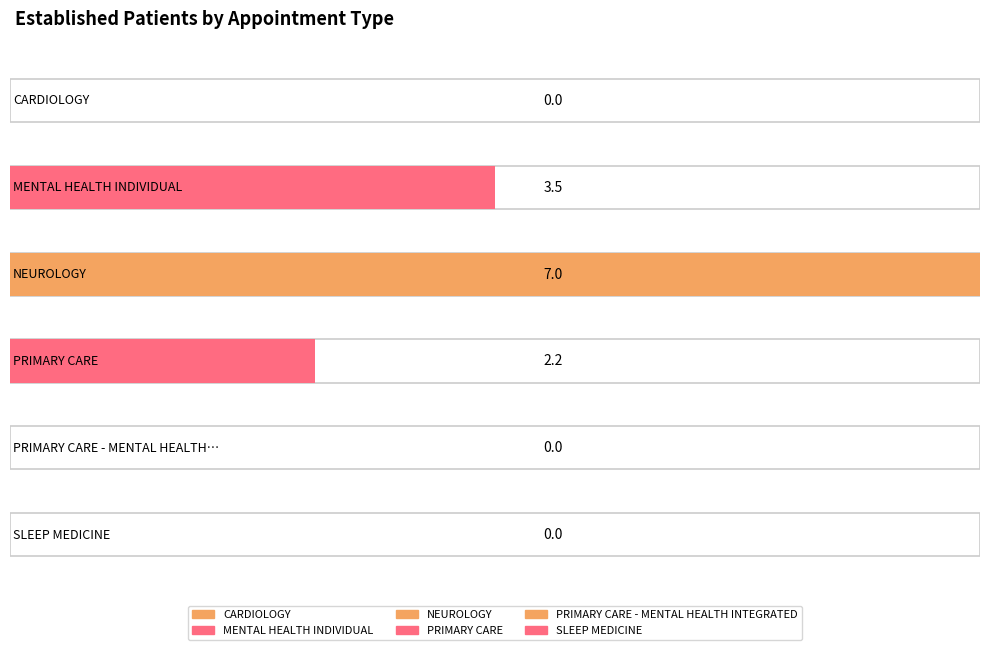

At which label is the value closest to 3?

MENTAL HEALTH INDIVIDUAL